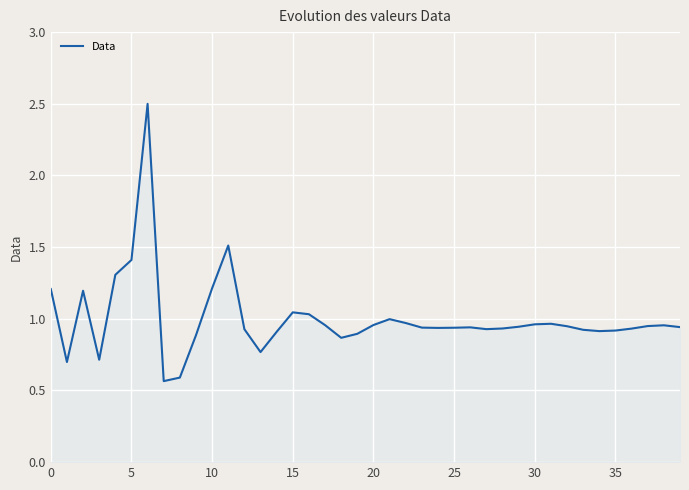

What is the greatest value displayed?

2.5